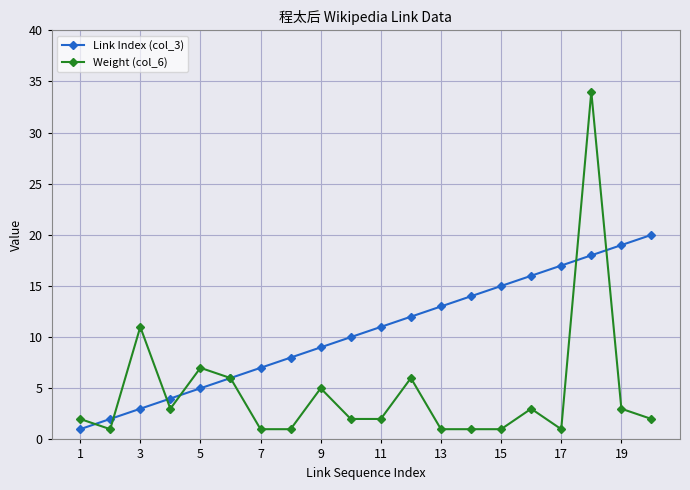

Reading left to right, transcribe all the data shown in this chart.

Link Index (col_3): 1	2	3	4	5	6	7	8	9	10	11	12	13	14	15	16	17	18	19	20
Weight (col_6): 2	1	11	3	7	6	1	1	5	2	2	6	1	1	1	3	1	34	3	2